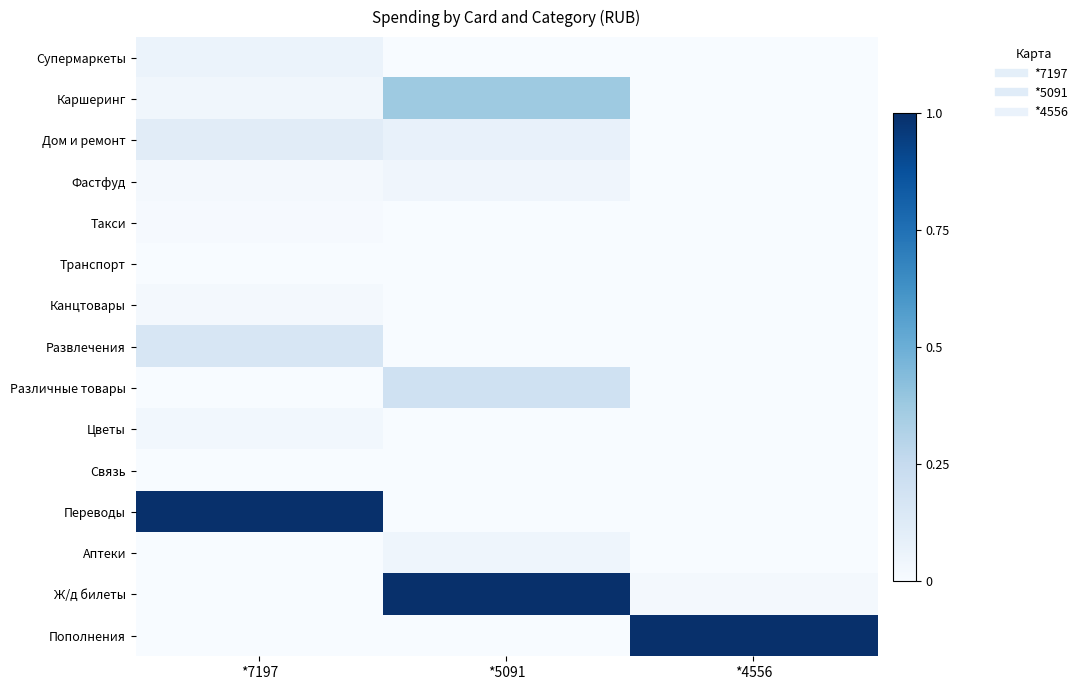

Reading left to right, what are all the values shown in this chart?

Супермаркеты: *7197=0.1	*5091=0.0	*4556=0.0
Каршеринг: *7197=0.0	*5091=0.4	*4556=0.0
Дом и ремонт: *7197=0.1	*5091=0.1	*4556=0.0
Фастфуд: *7197=0.0	*5091=0.0	*4556=0.0
Такси: *7197=0.0	*5091=0.0	*4556=0.0
Транспорт: *7197=0.0	*5091=0.0	*4556=0.0
Канцтовары: *7197=0.0	*5091=0.0	*4556=0.0
Развлечения: *7197=0.2	*5091=0.0	*4556=0.0
Различные товары: *7197=0.0	*5091=0.2	*4556=0.0
Цветы: *7197=0.0	*5091=0.0	*4556=0.0
Связь: *7197=0.0	*5091=0.0	*4556=0.0
Переводы: *7197=1.0	*5091=0.0	*4556=0.0
Аптеки: *7197=0.0	*5091=0.0	*4556=0.0
Ж/д билеты: *7197=0.0	*5091=1.0	*4556=0.0
Пополнения: *7197=0.0	*5091=0.0	*4556=1.0